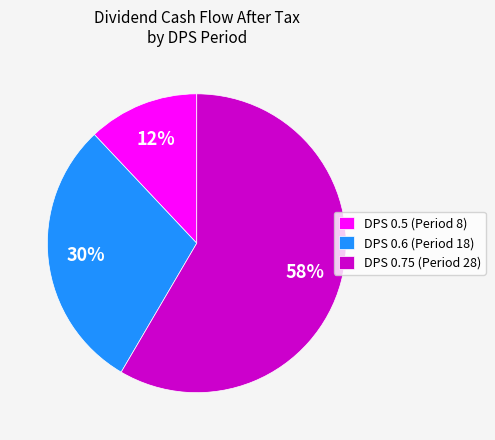

How many segments does this pie chart have?

3